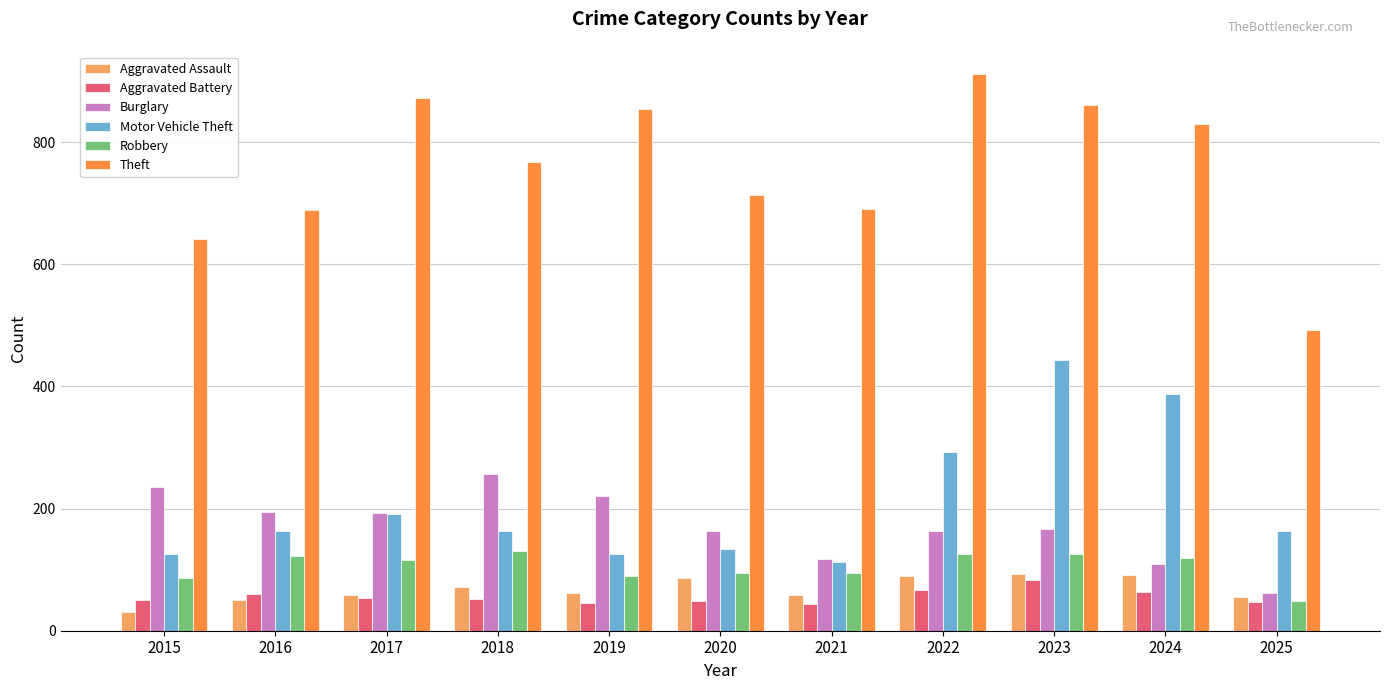

How many bars are there in total?

66